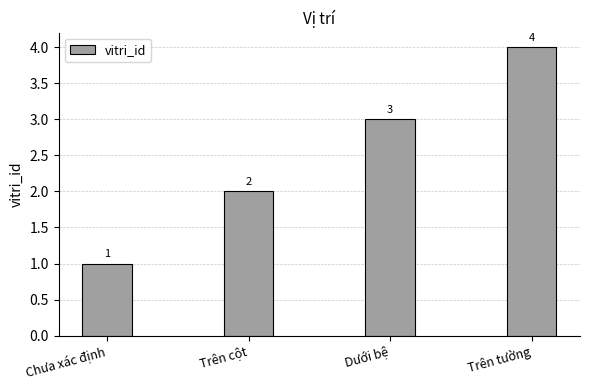

Which category has the highest value across all series?

Trên tường